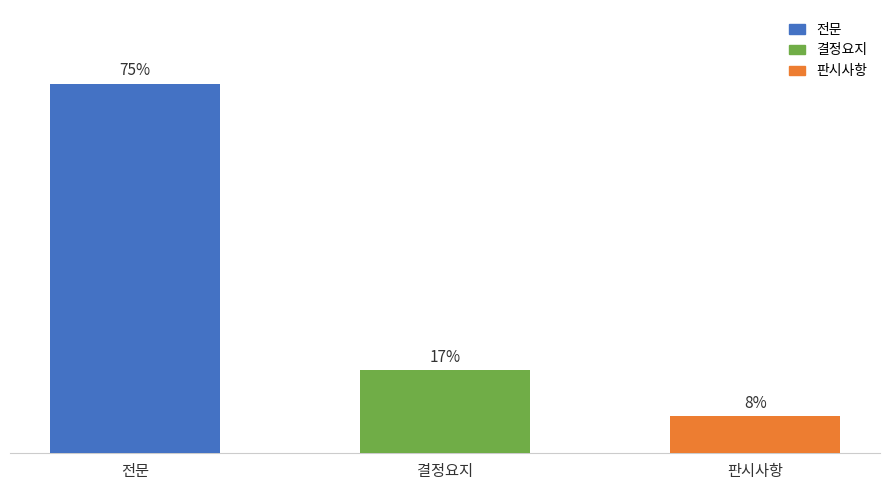

Does the chart contain any negative values?

No